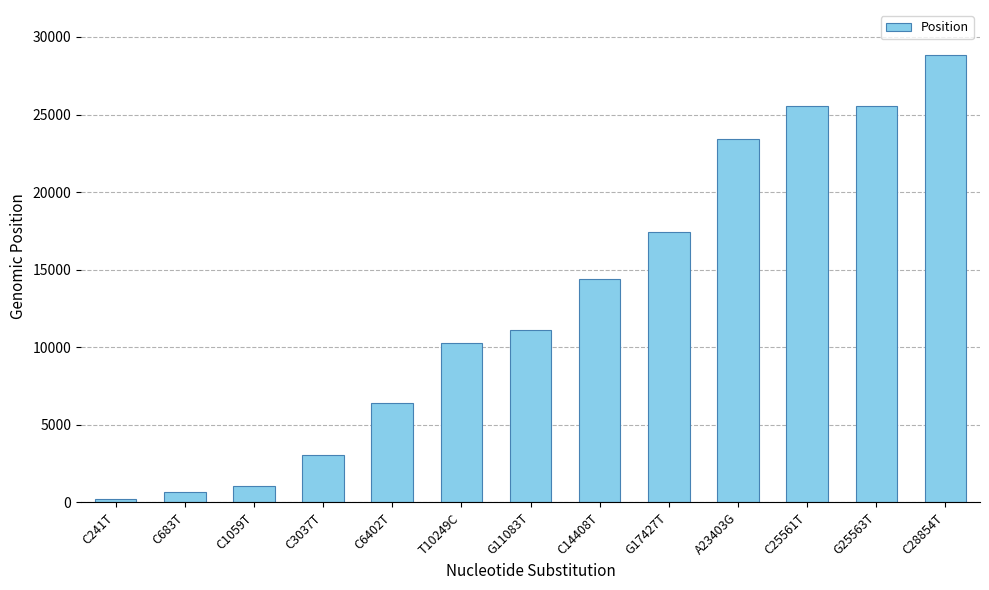

Which category has the lowest value across all series?

C241T